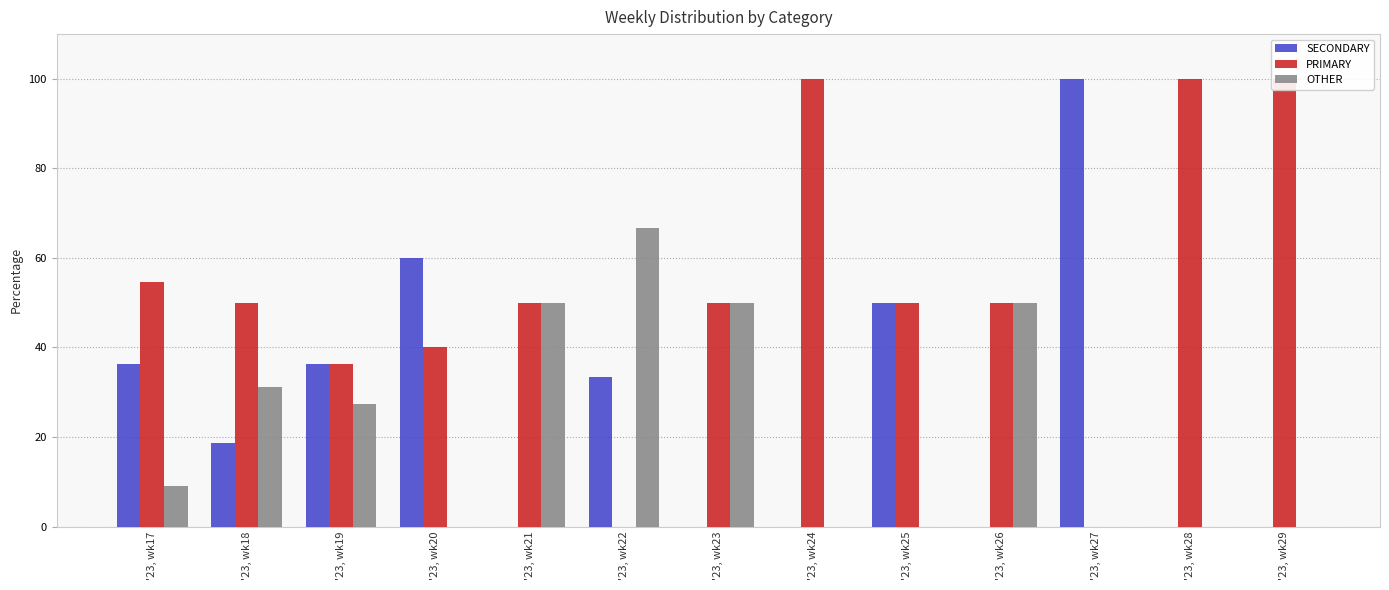

How many data points does each series have?

13